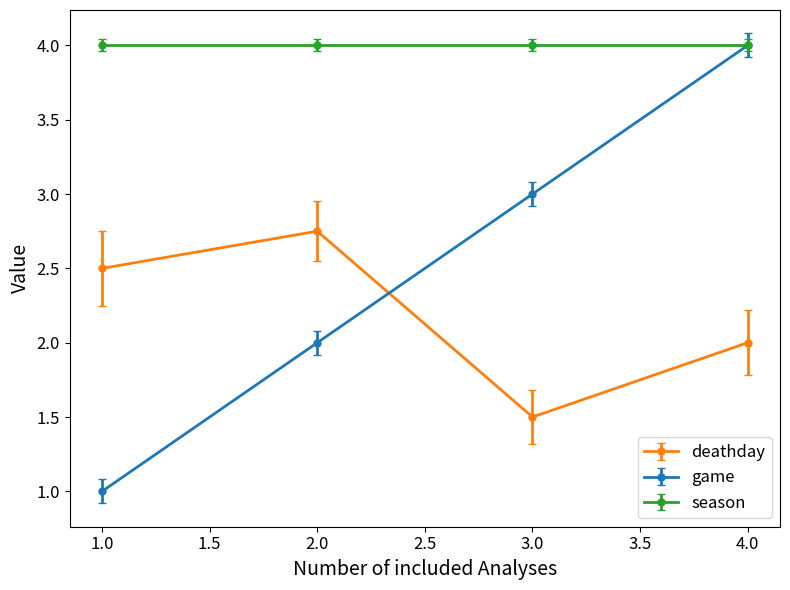

True or false: deathday and game cross at least once.

True